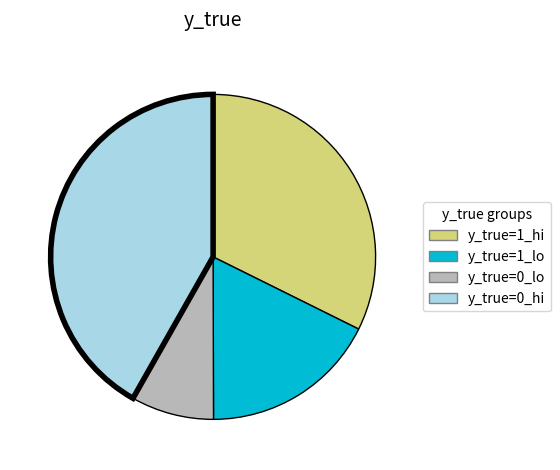

Is there a majority slice in this chart?

No